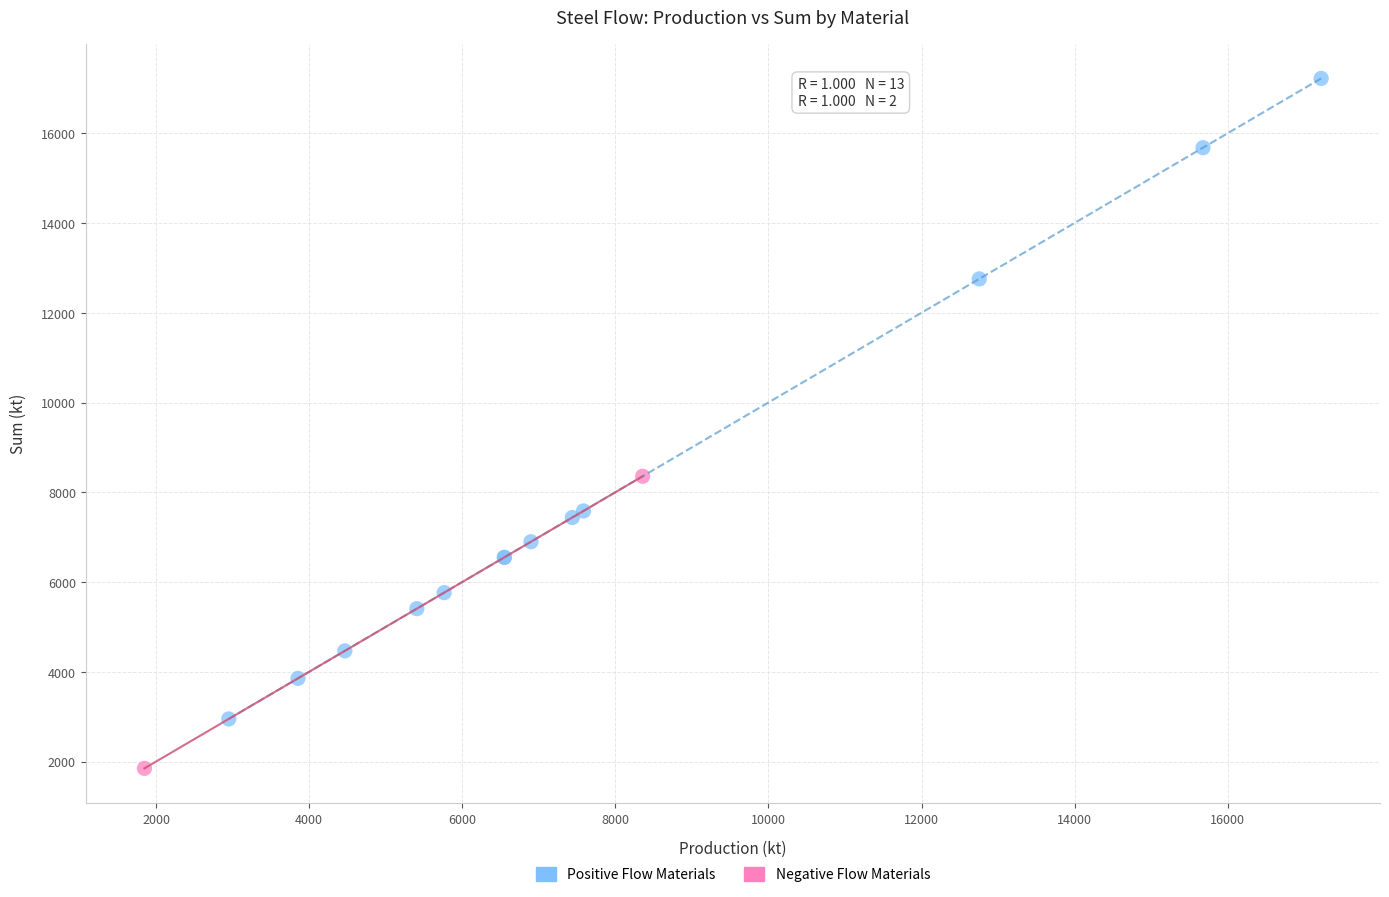

What are all the series names shown in the legend?

Positive Flow Materials, Negative Flow Materials